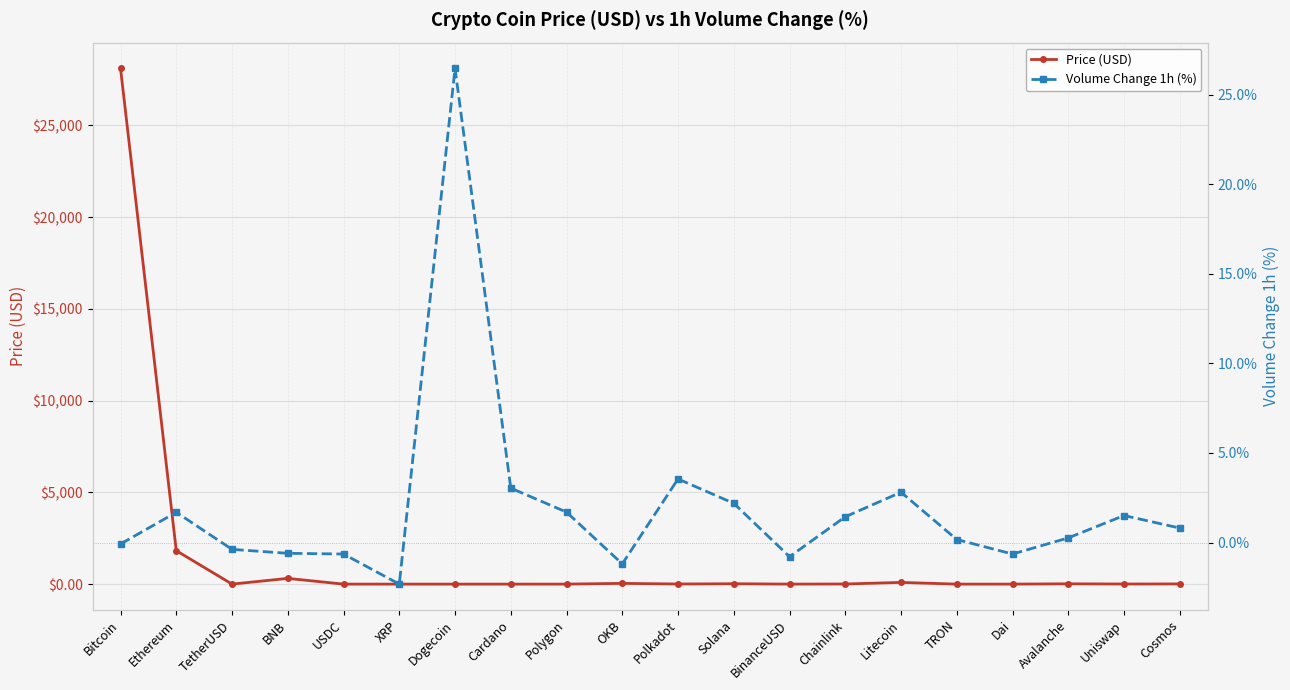

How many positive values does the Volume Change 1h (%) series have?

12